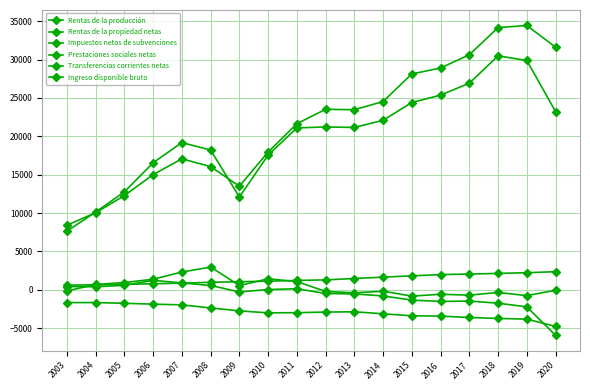

Where does the Rentas de la propiedad netas series first go above -54?

2004